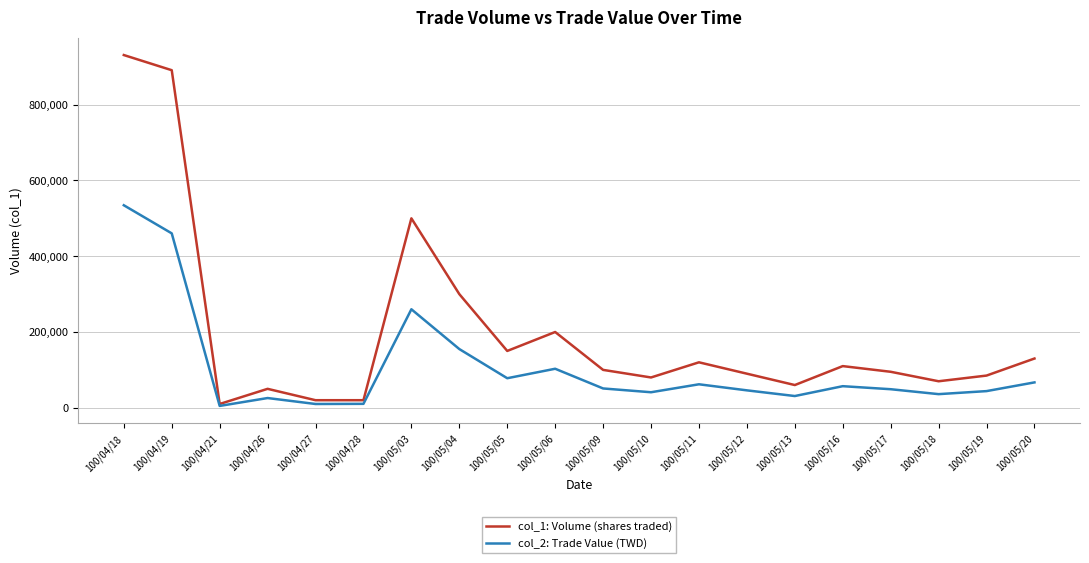

Which label corresponds to the largest value in the chart?

100/04/18